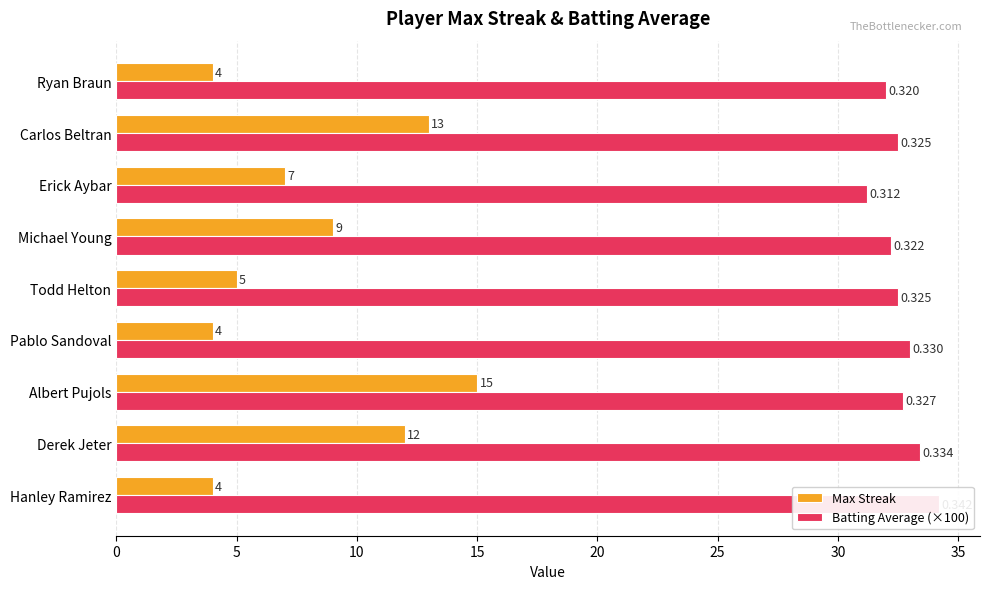

List the series in order of their peak value, lowest first.

Max Streak, Batting Average (×100)